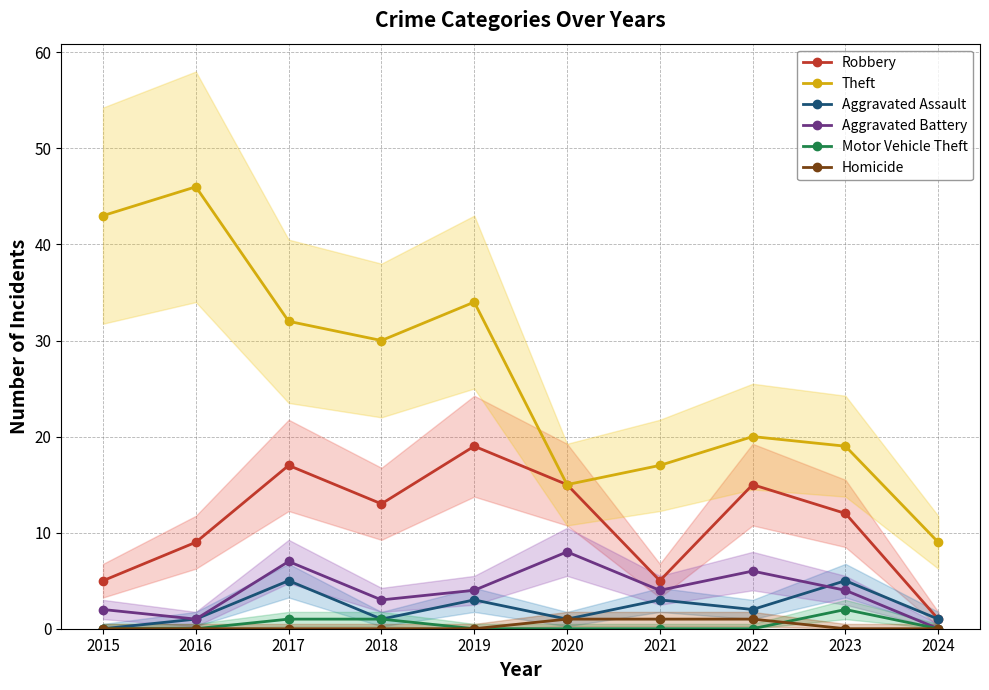

The Motor Vehicle Theft series shows 1 at 2017. True or false?

True